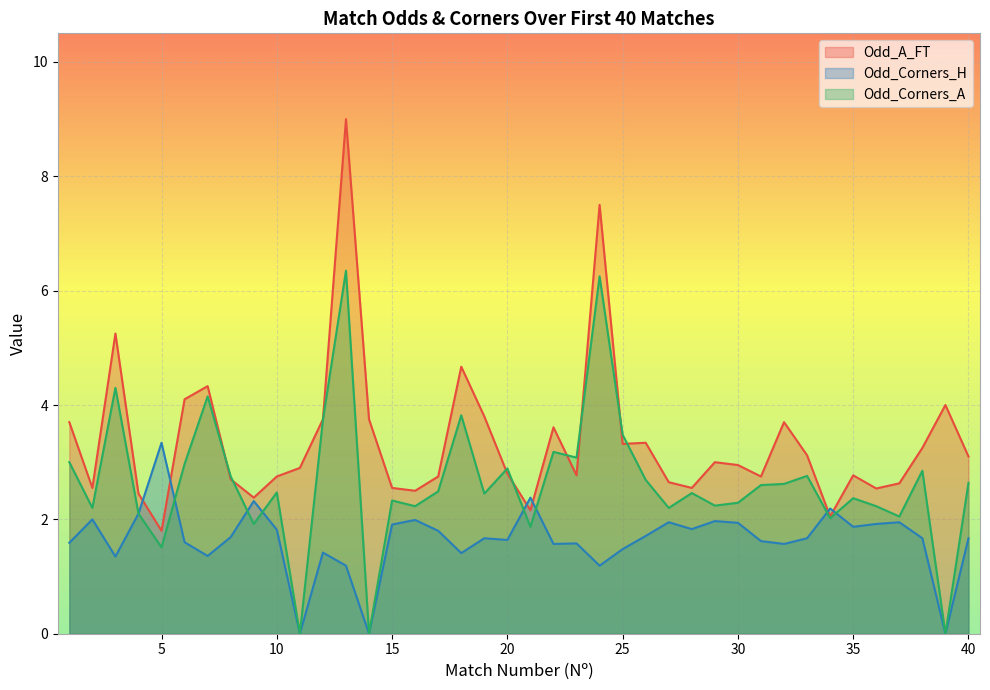

After their last crossing, which series has the higher values: Odd_A_FT or Odd_Corners_H?

Odd_A_FT